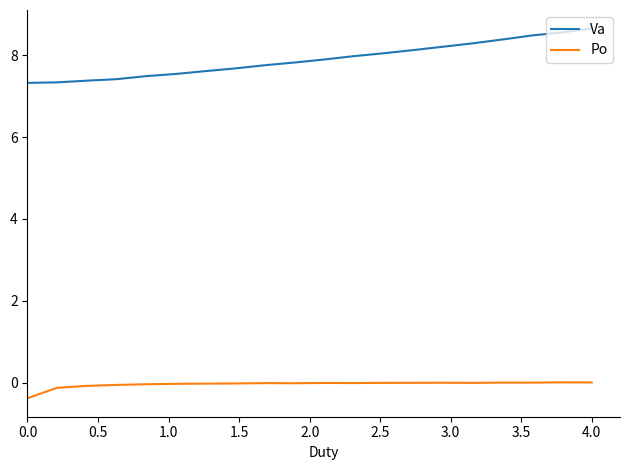

True or false: Va and Po cross at least once.

False